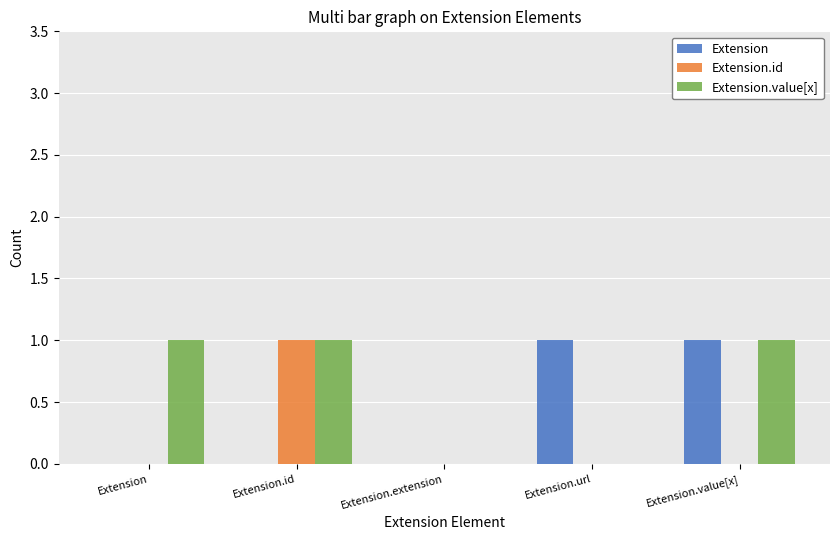

The value of Extension.id at Extension.id is 1. True or false?

True